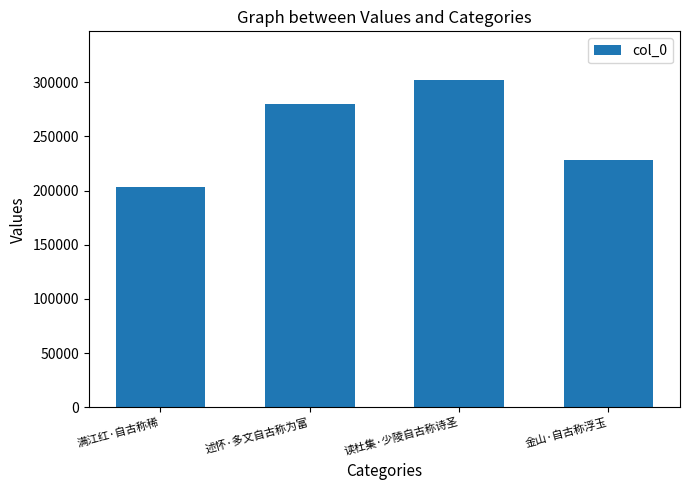

Is it true that the value at 述怀·多文自古称为富 is 280065?

True